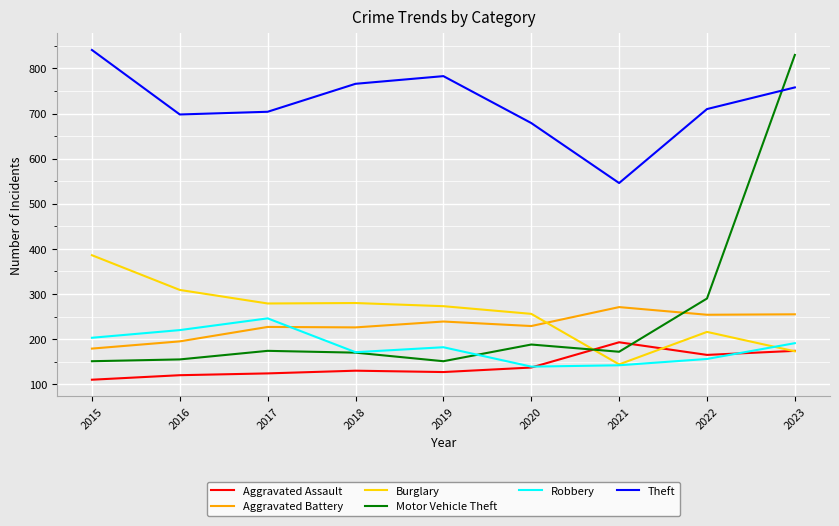

Does the chart have visible grid lines?

Yes